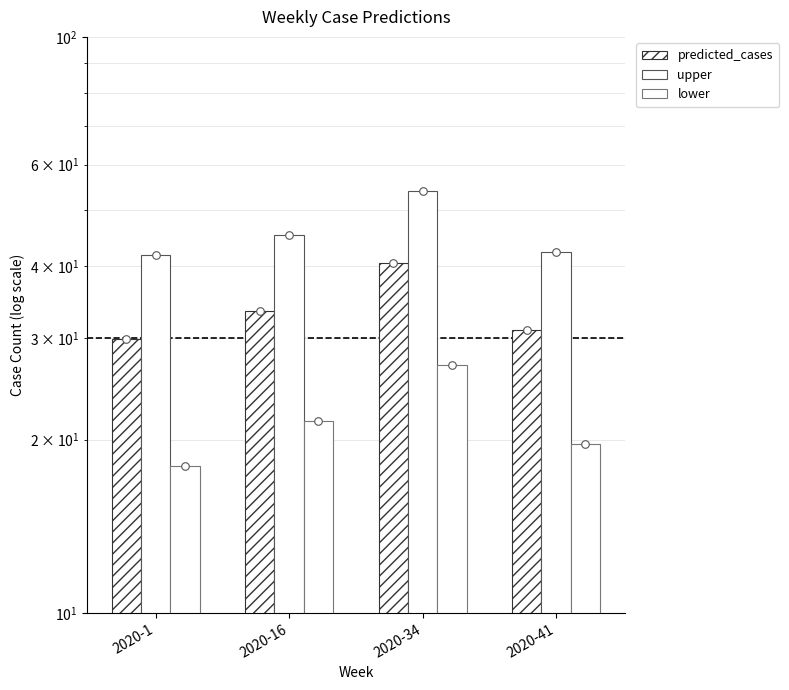

What is the total value across all series at 2020-41?

92.9